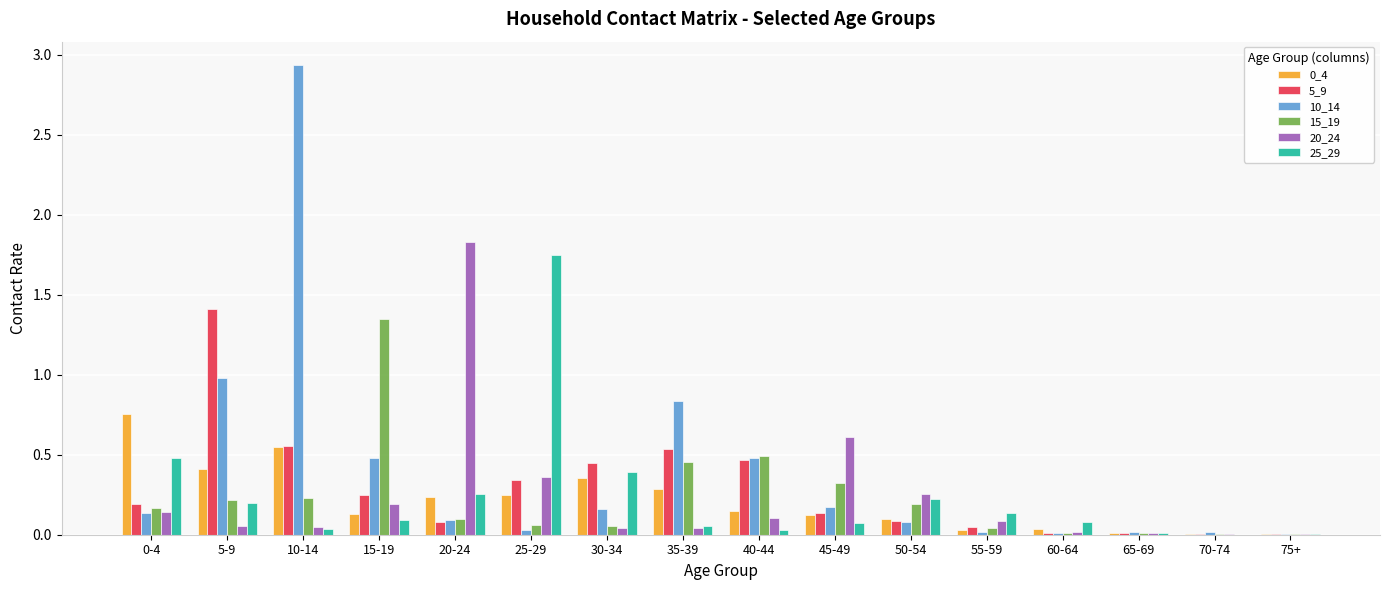

Is it true that 20_24 equals 1.8 at 20-24?

True